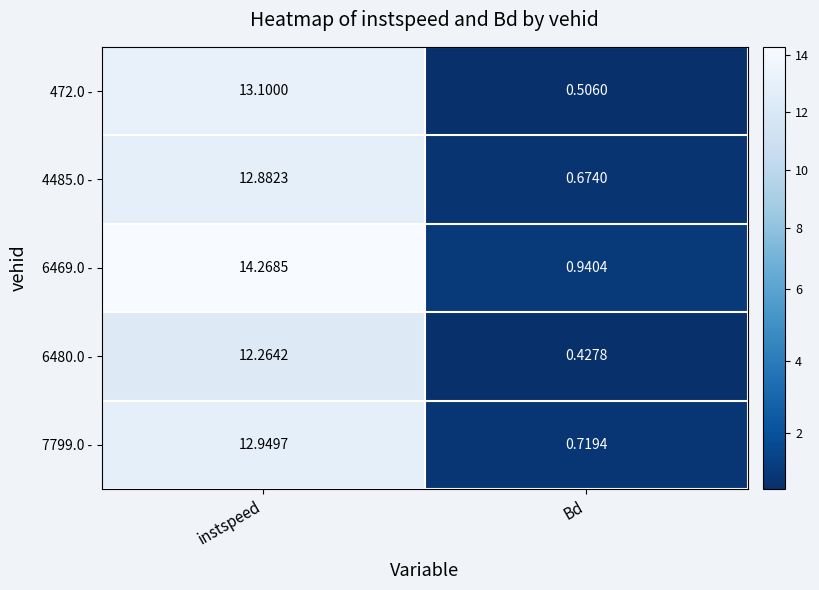

At which category is the sum across all series the highest?

instspeed